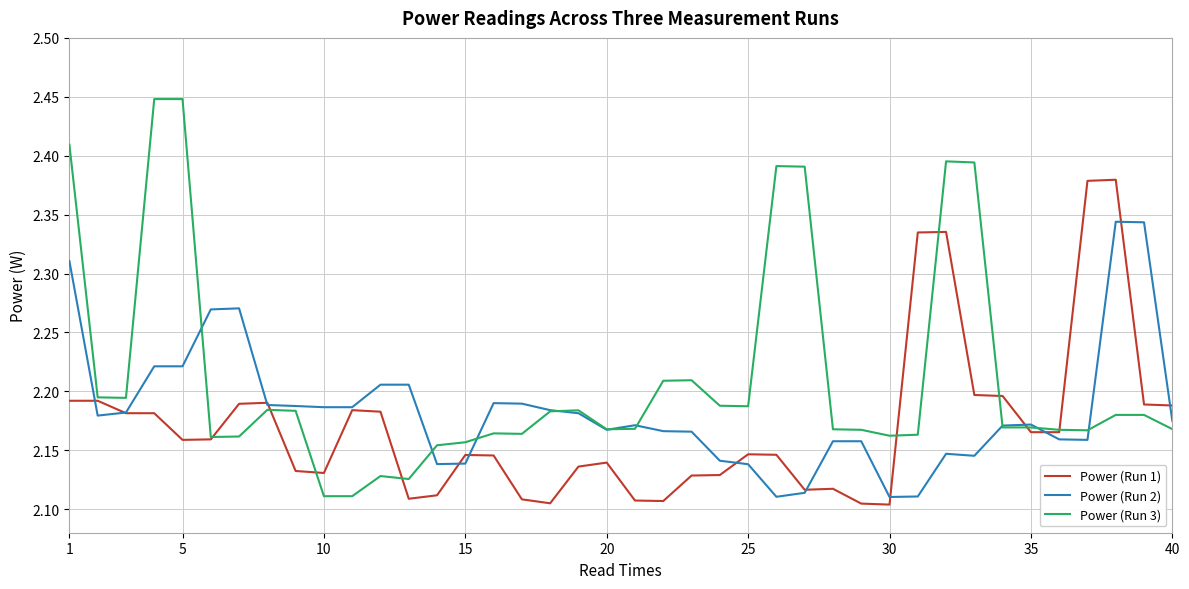

Which series has the widest spread of values?

Power (Run 3)